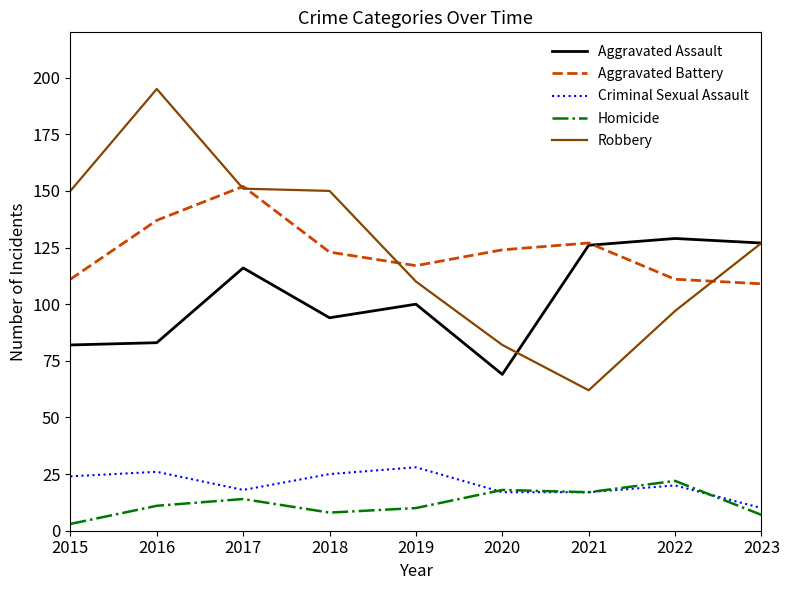

Which series changed the most between 2019 and 2021?

Robbery